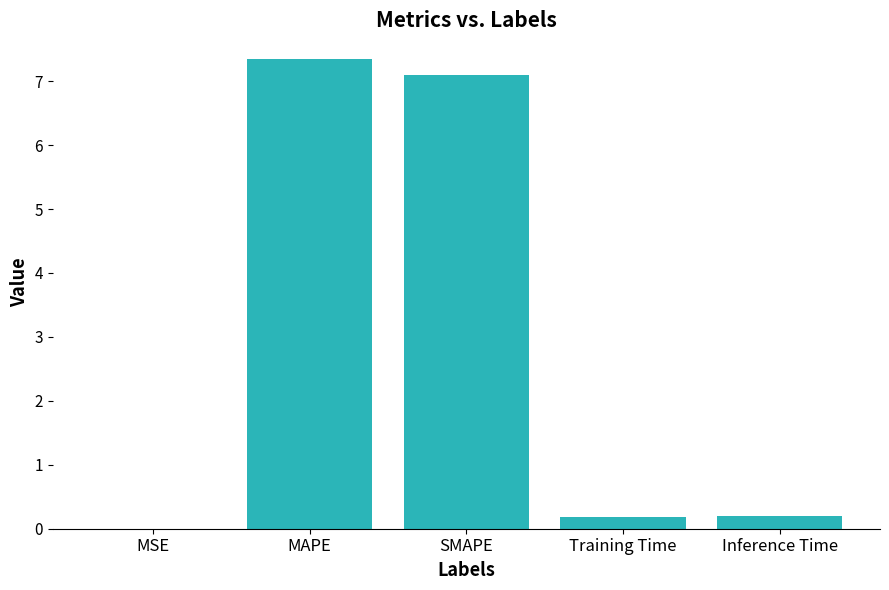

What is the average value?

3.0